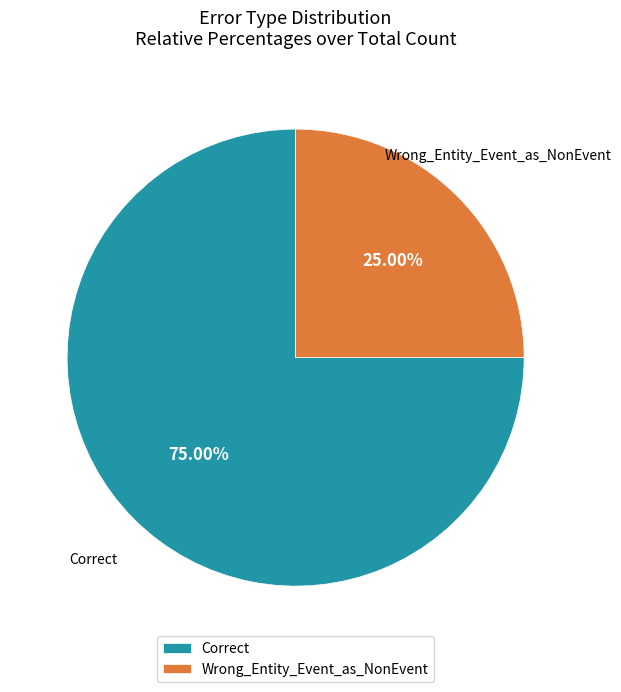

True or false: Correct accounts for 60% of the total.

False